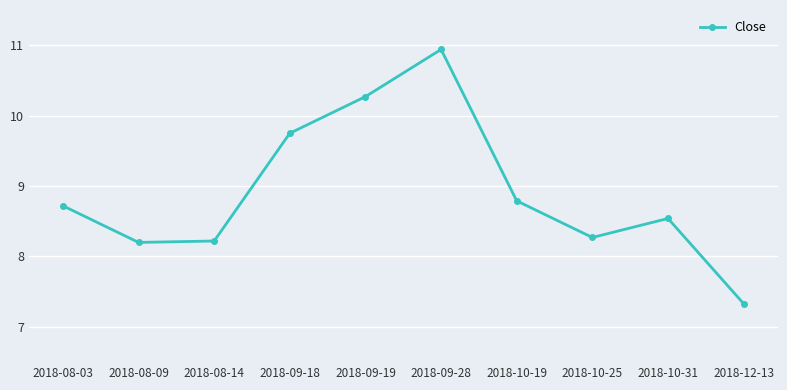

Where is the data nearest to the value 9?

2018-10-19